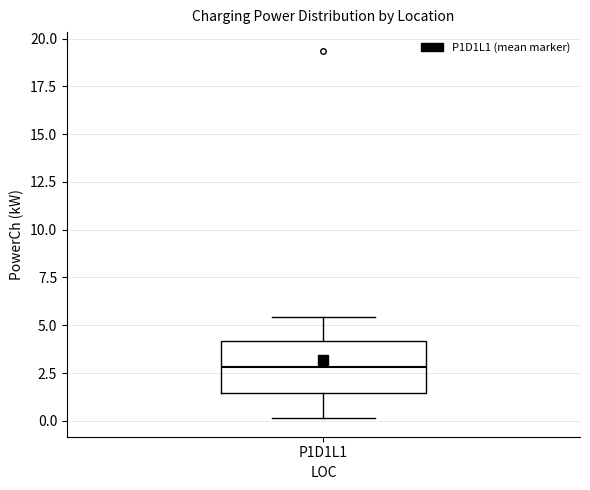

Read this box plot against the y-axis: the position of the median line, the range covered by the box, and the ends of both whiskers. The values are not printed on the chart, so give them approximately, as read against the axis.

median 3.0, box 1.5 to 4.0, whiskers 0.0 to 5.5